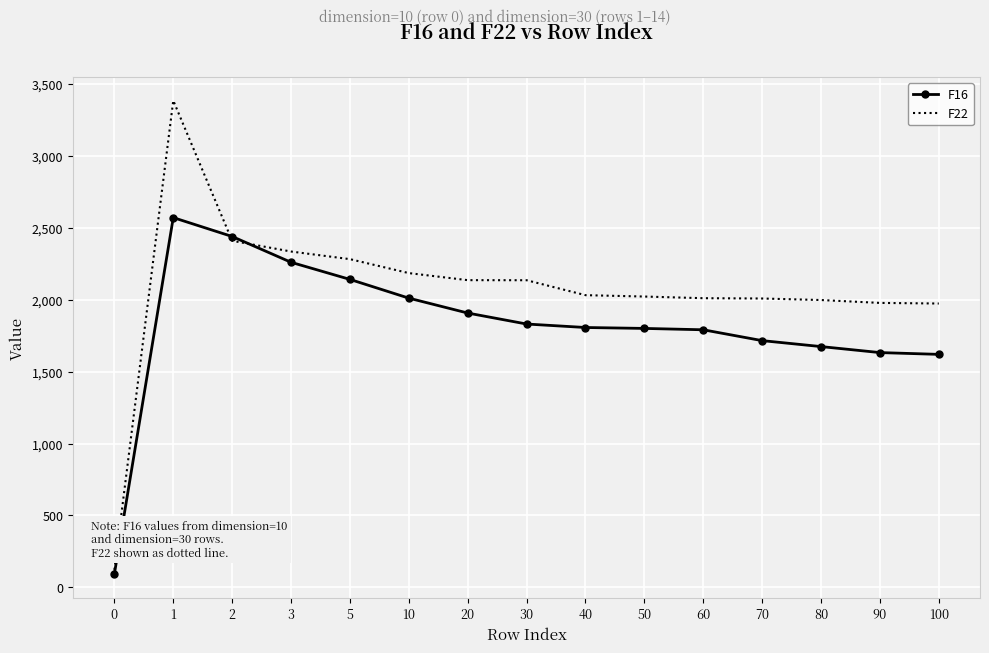

What is the minimum value shown in the chart?

94.1